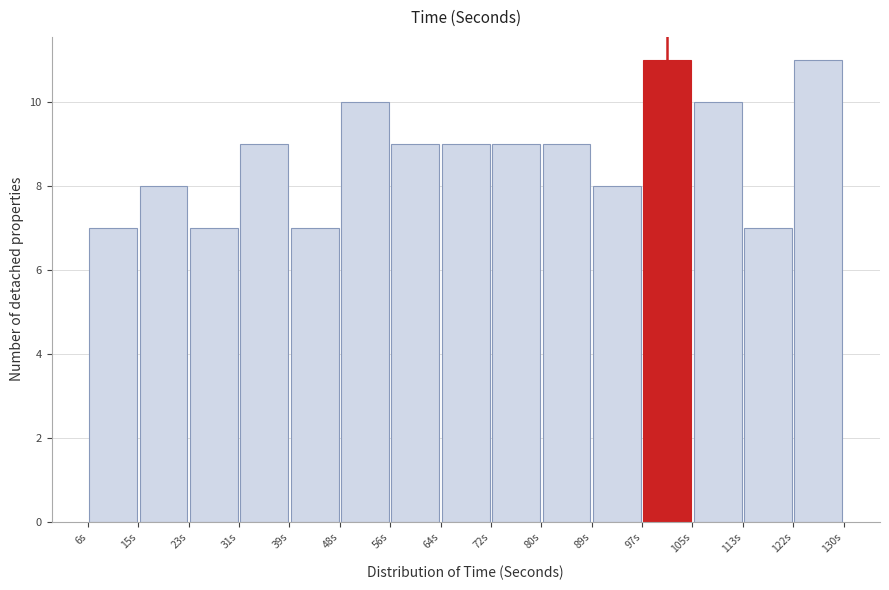

What is the height of the bar covering 6 to 15 on the x-axis? Neither the bar edges nor the heights are printed on the chart, so give them approximately, as read against the axes.

7